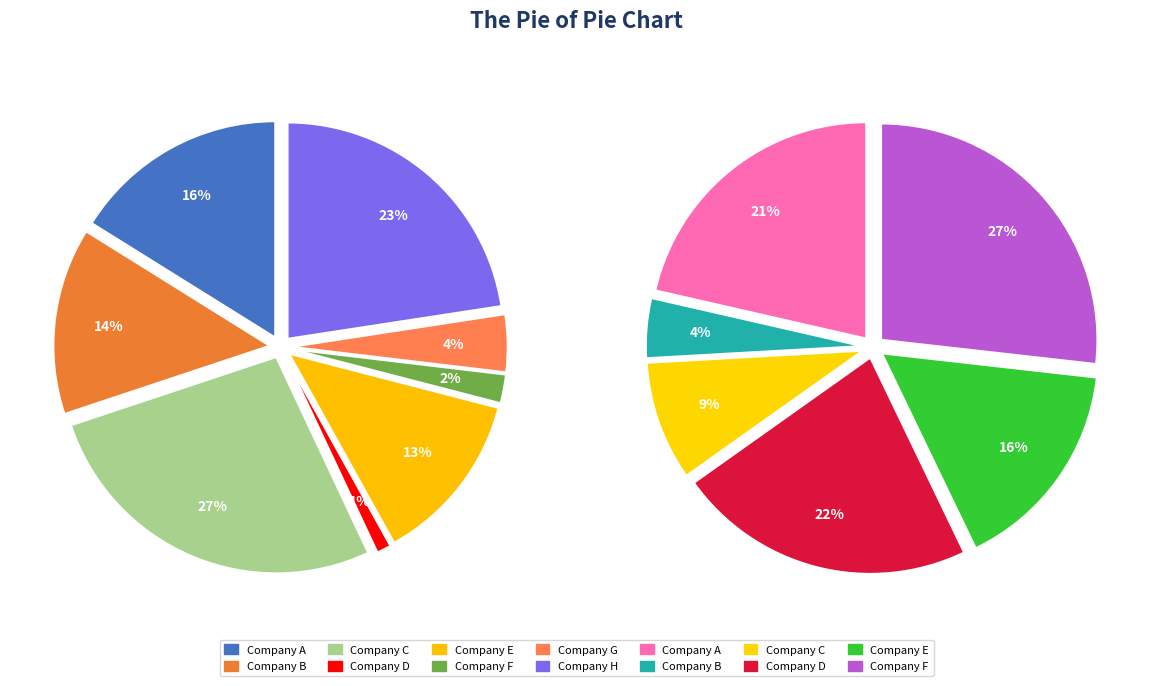

Does 19 represent more than half of the total?

No